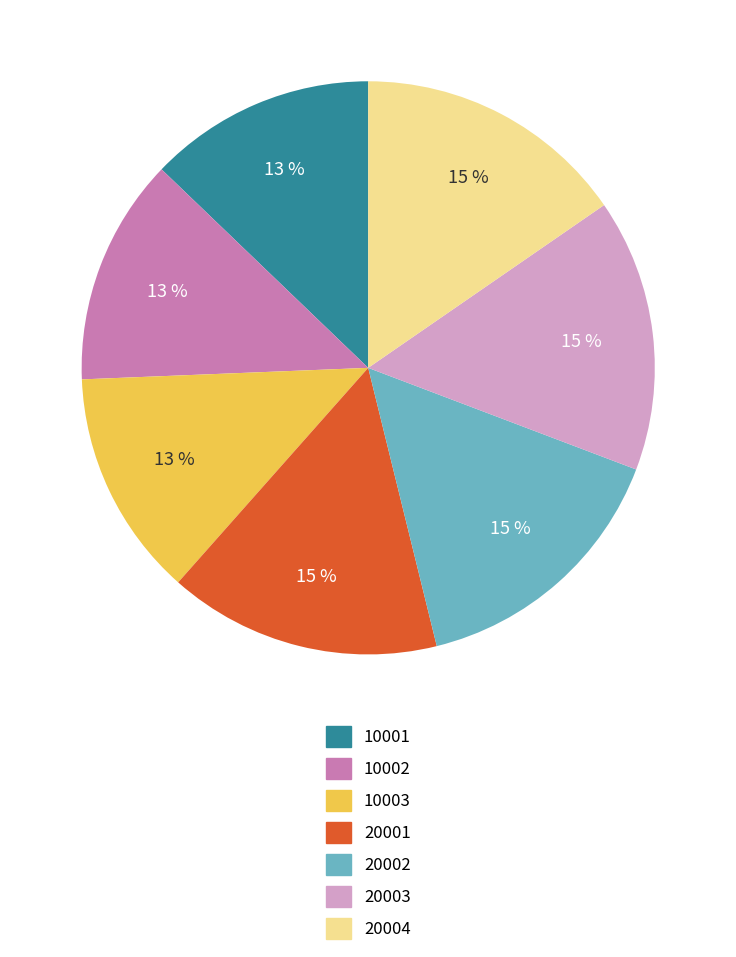

To the nearest percent, what portion does 20002 represent?

15%